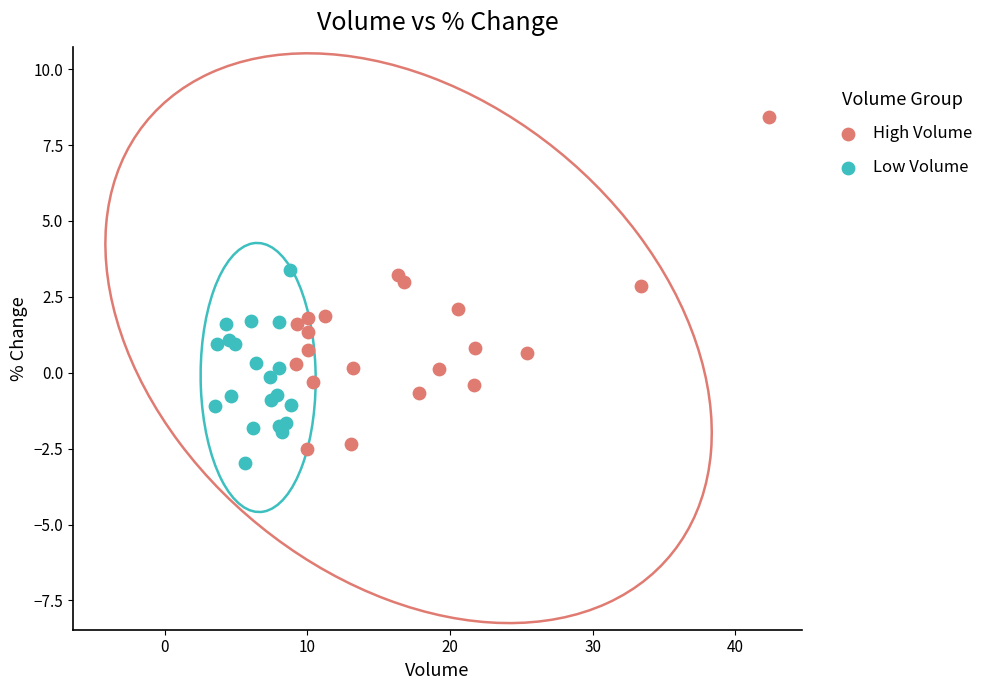

Which series contains the lowest Y value?

Low Volume